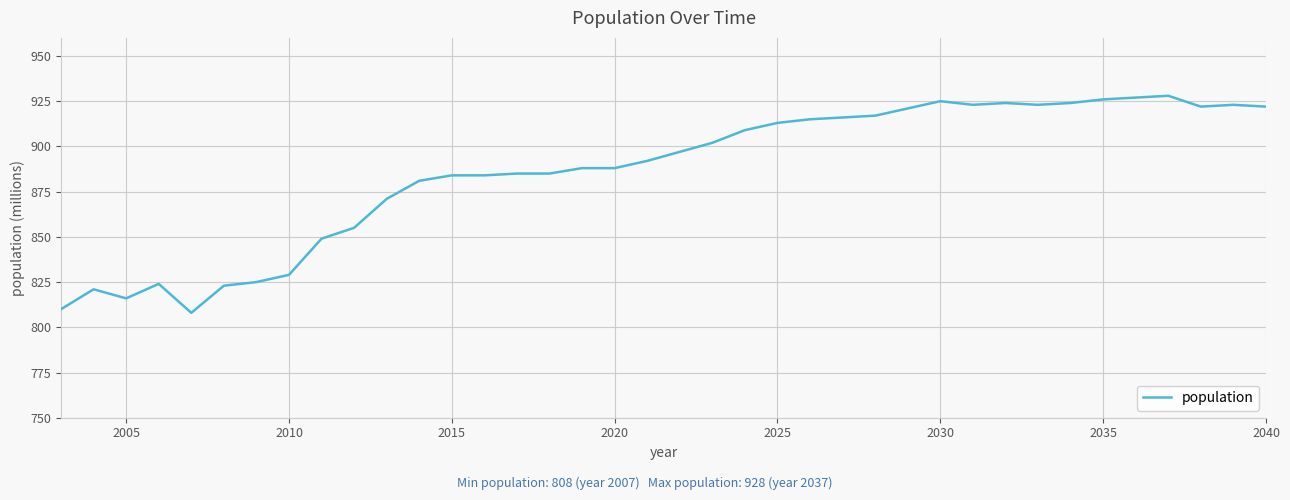

What is the difference between the maximum and minimum values?

120